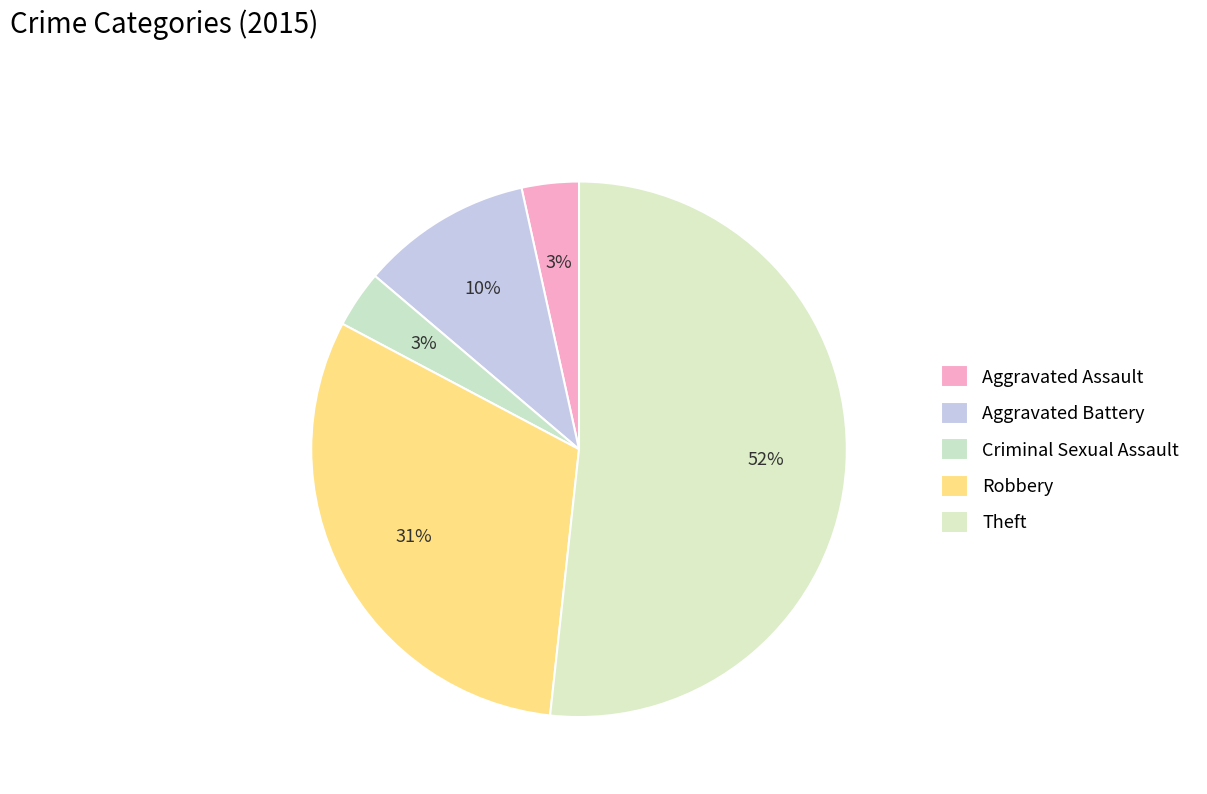

Between Robbery and Aggravated Assault, which is larger?

Robbery